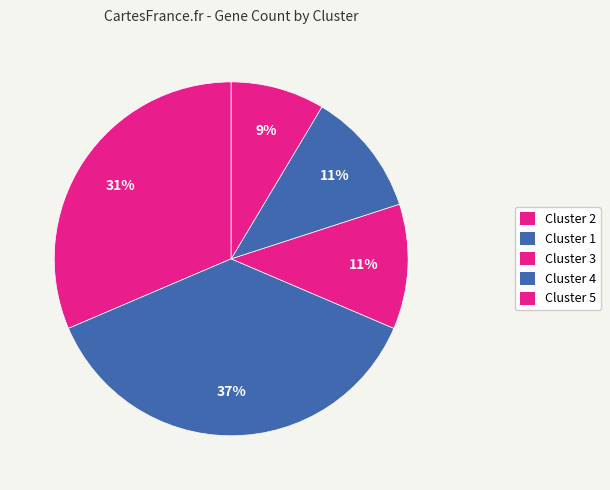

To the nearest percent, what portion does Cluster 3 represent?

11%